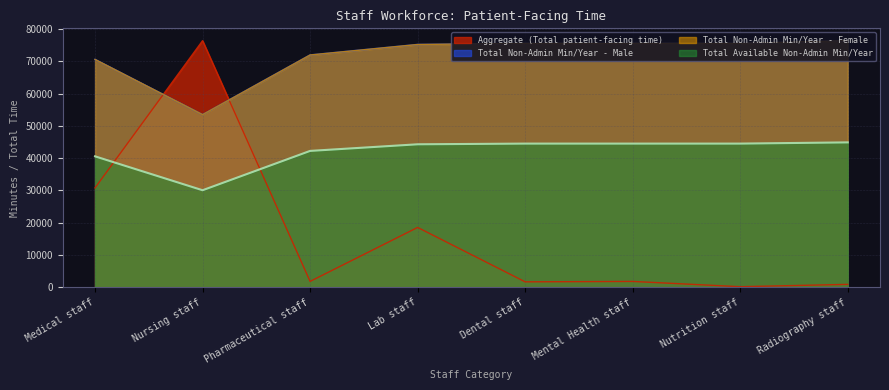

What position from the left is Radiography staff?

8